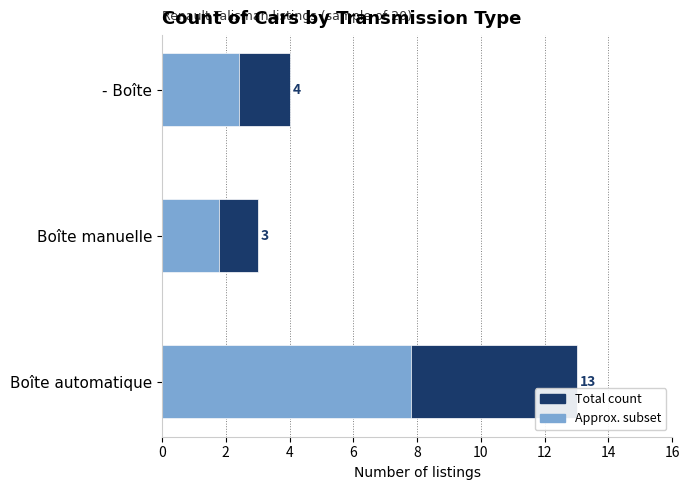

Reading left to right, extract all data points from this chart.

Count (2021 data): 0=13.0	2=3.0	4=4.0
Count (approx. subset): 0=7.8	2=1.8	4=2.4